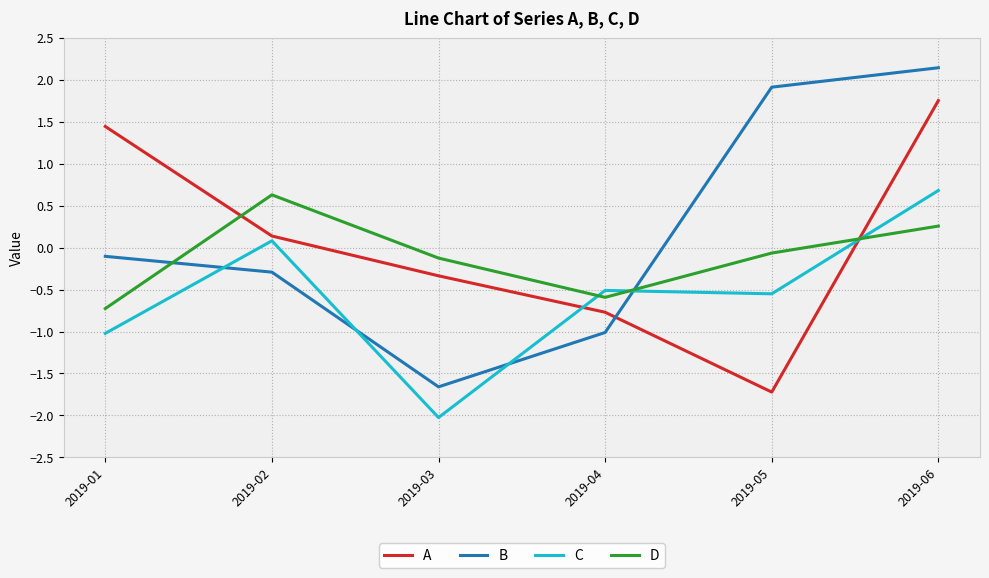

What is the maximum value for B?

2.1